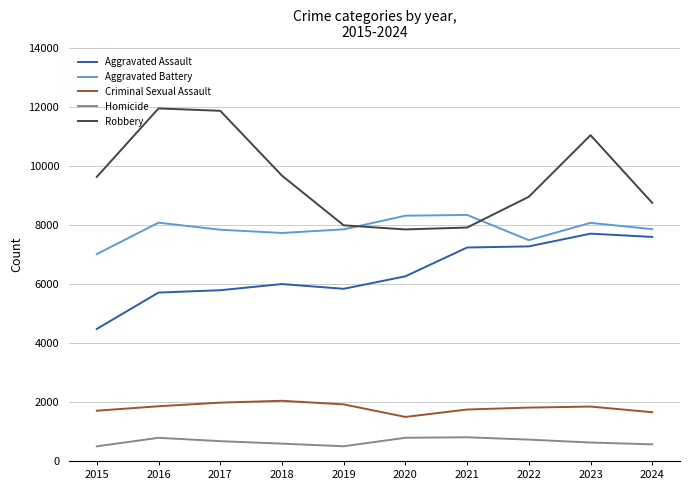

Is the value of Robbery at 2019 greater than the value of Criminal Sexual Assault at 2023?

Yes